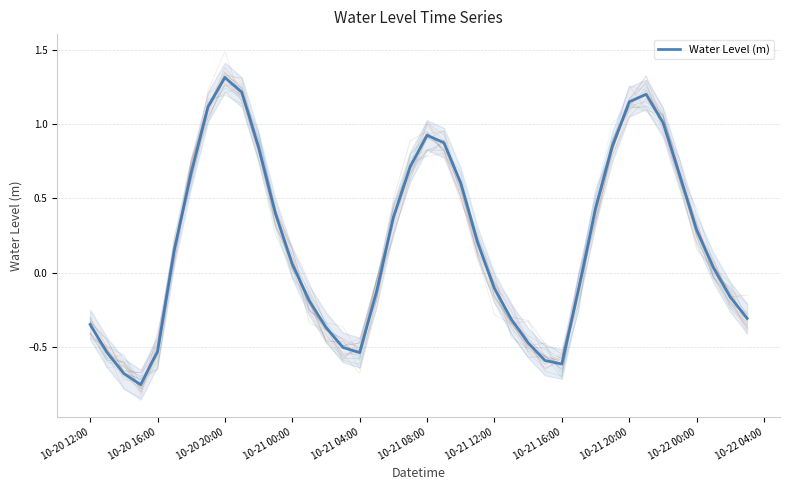

How many interior local peaks (higher than both neighbors) does the data have?

3